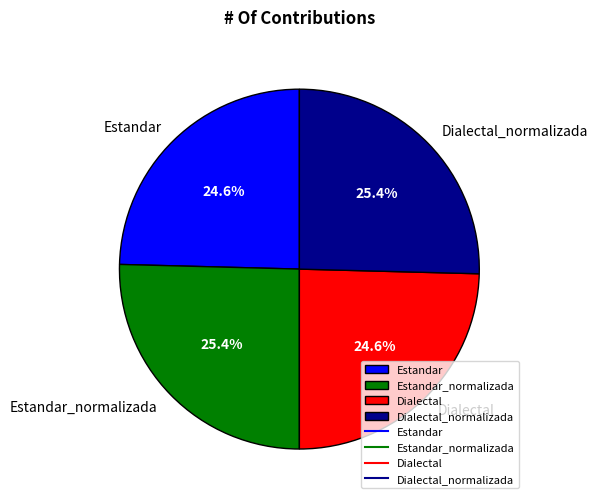

To the nearest percent, what is the average slice percentage?

25%